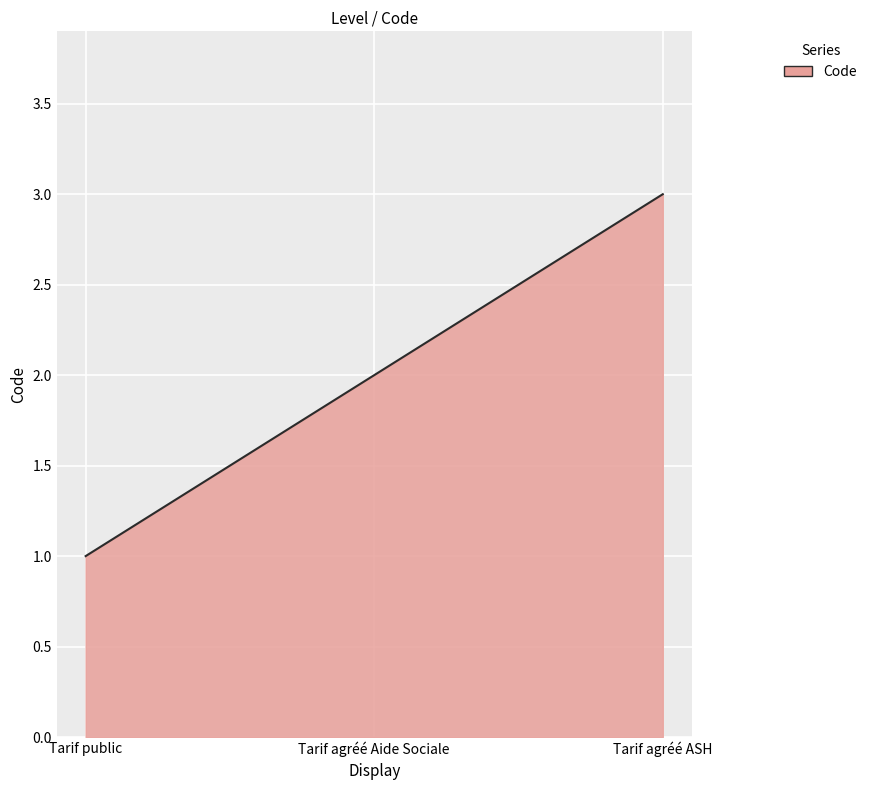

True or false: the data shows 1 at Tarif public.

True